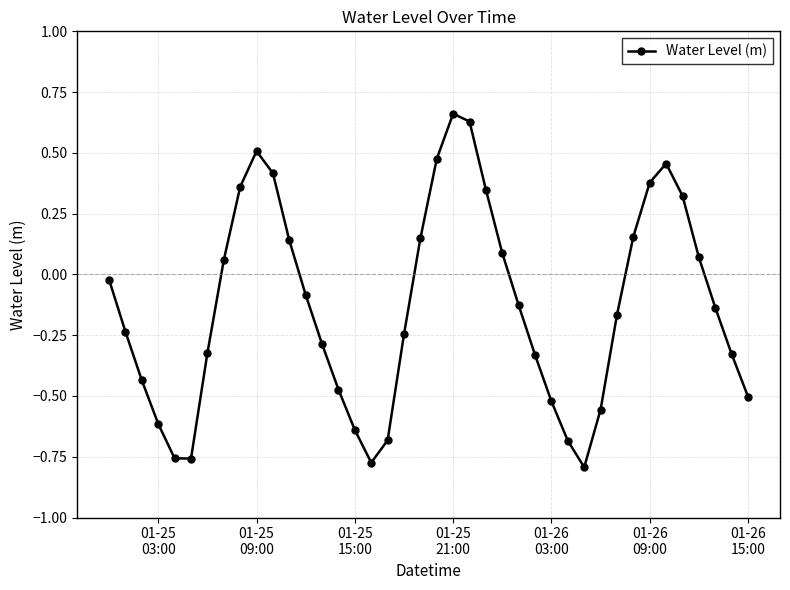

What is the difference between the maximum and minimum values?

1.5